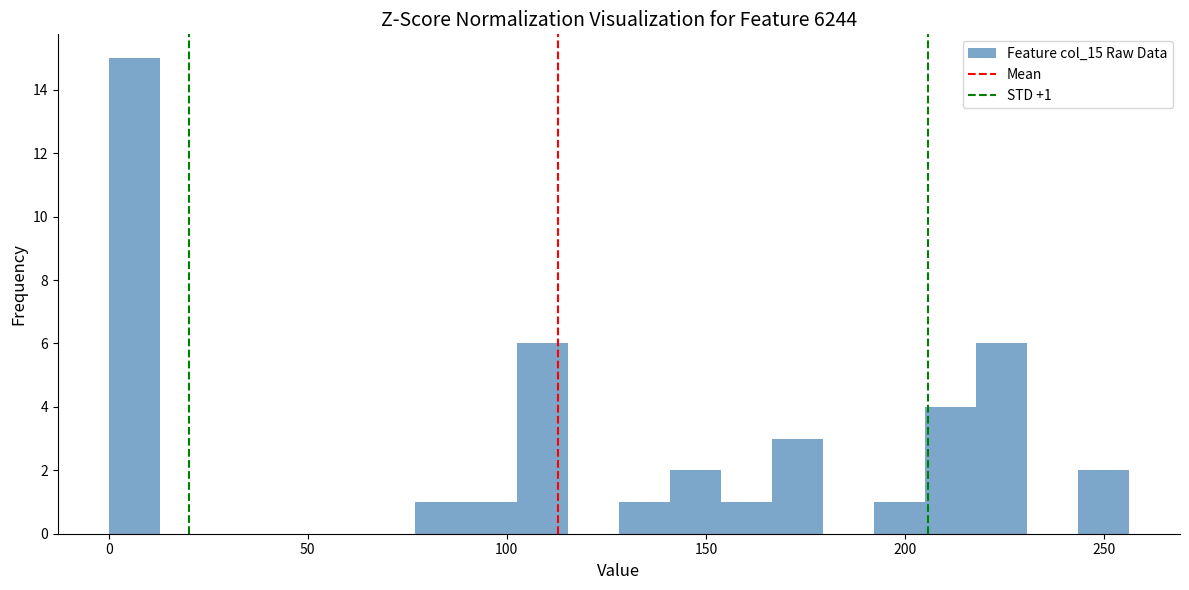

Read against the x-axis, roughly where is the centre of the tallest bar?

5